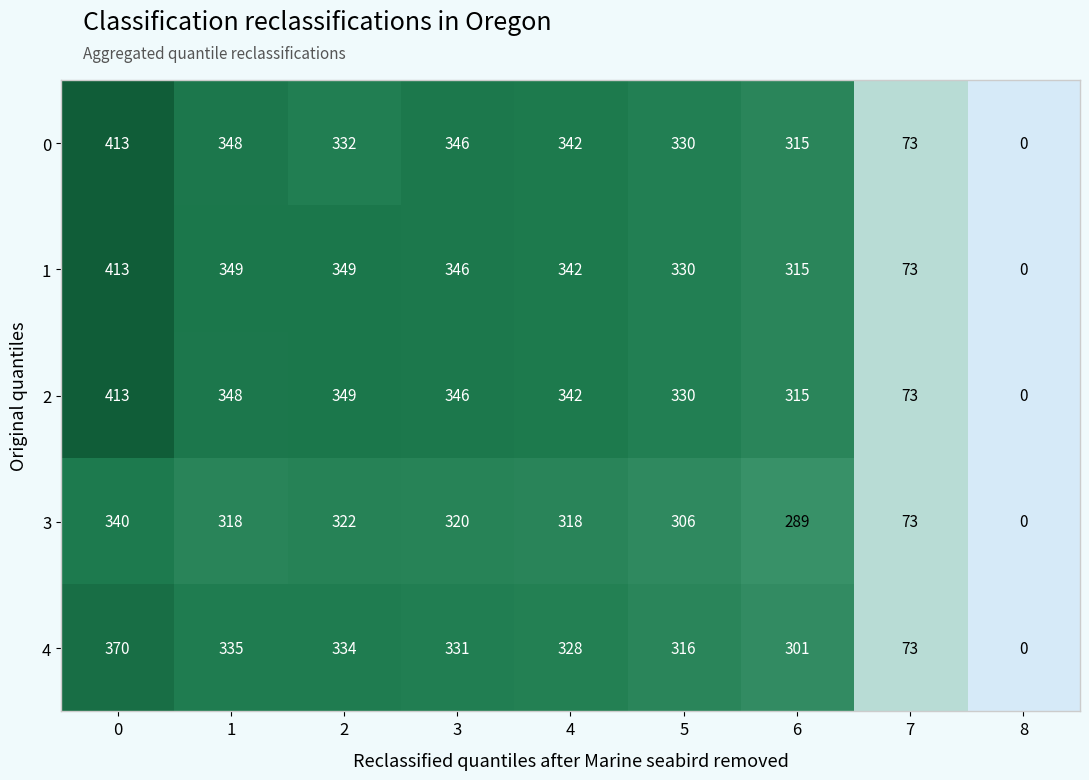

What is the average value of the 1 series?

280